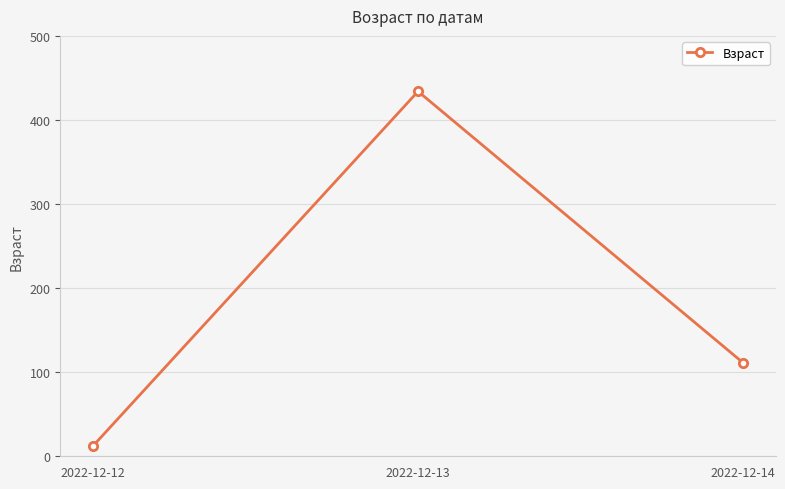

The value at 2022-12-14 is 111. True or false?

True